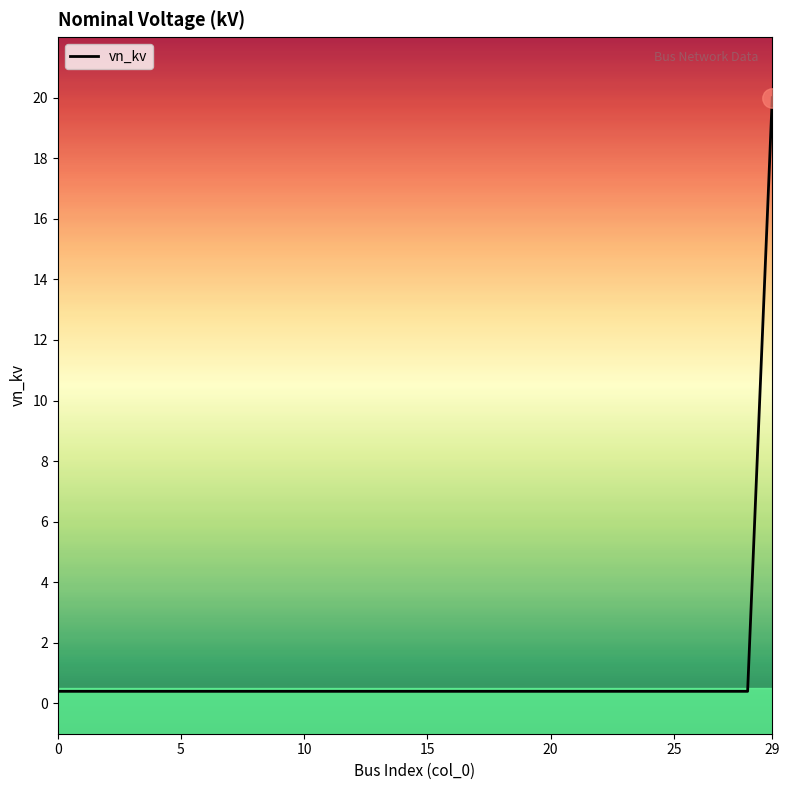

What is the maximum value shown in the chart?

20.0